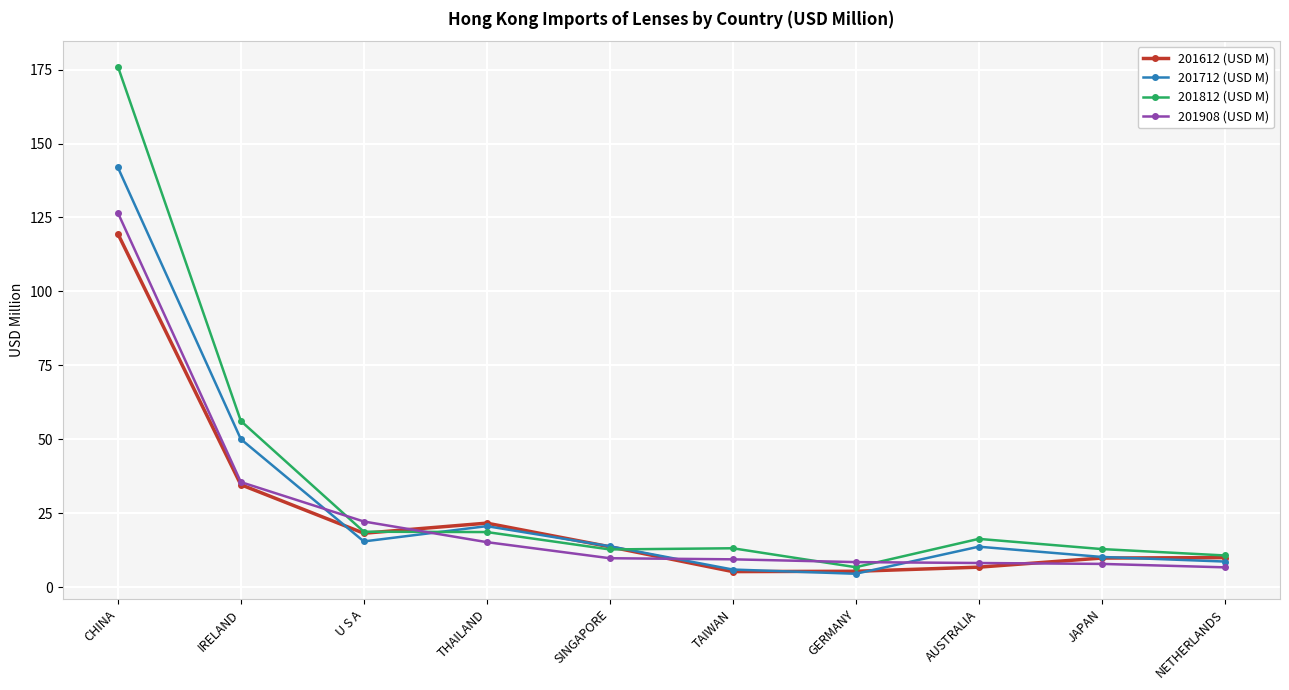

What are all the series names shown in the legend?

201612 (USD M), 201712 (USD M), 201812 (USD M), 201908 (USD M)